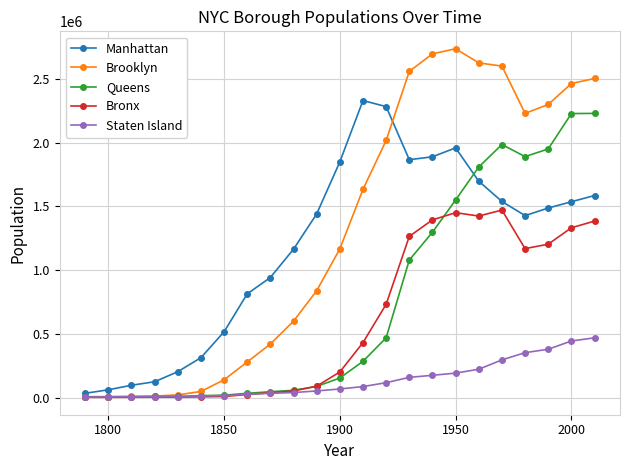

What is the sum of all Queens values?

17225362